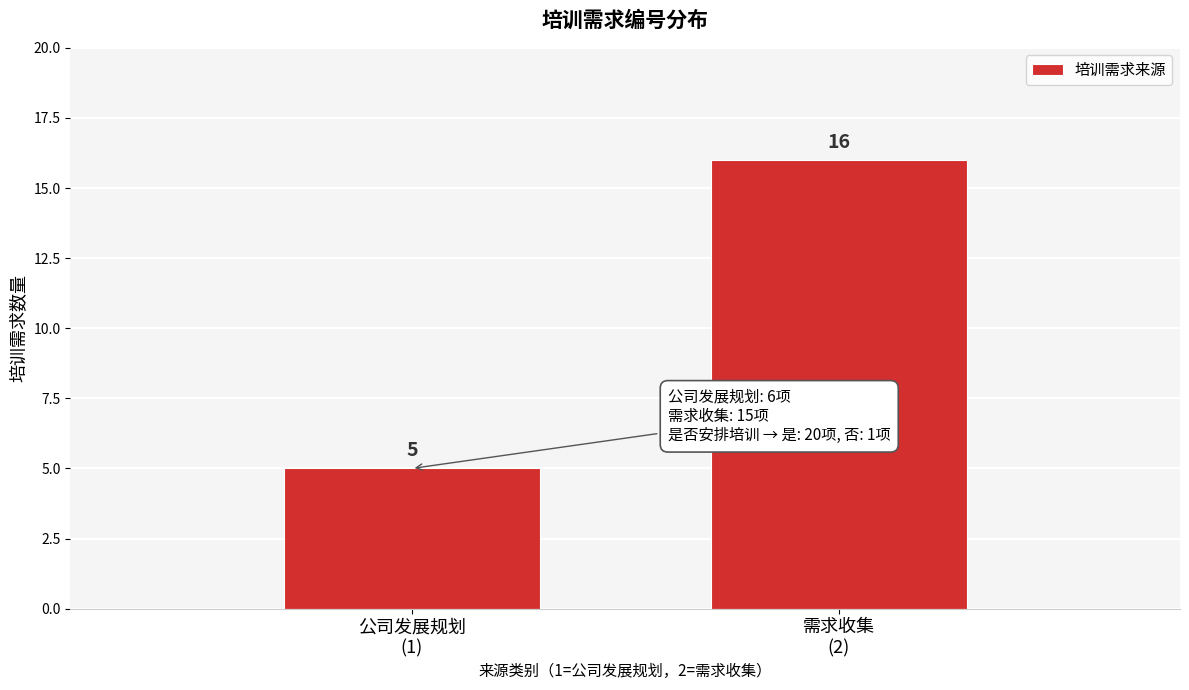

Reading left to right, list all the values displayed in this chart.

5	16